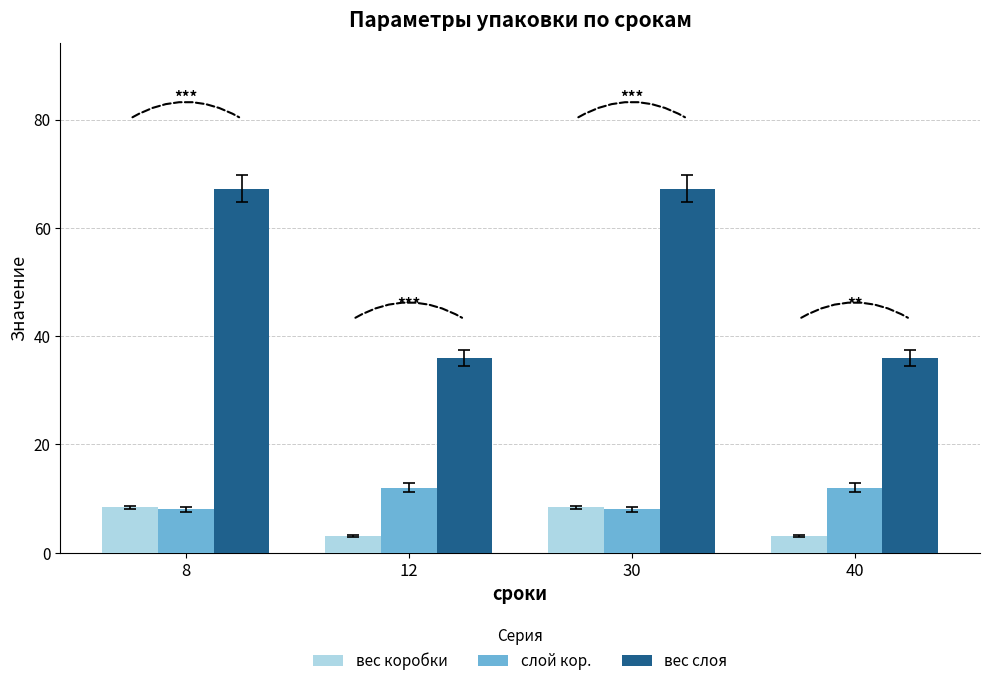

How many values in the вес коробки series exceed 8?

2